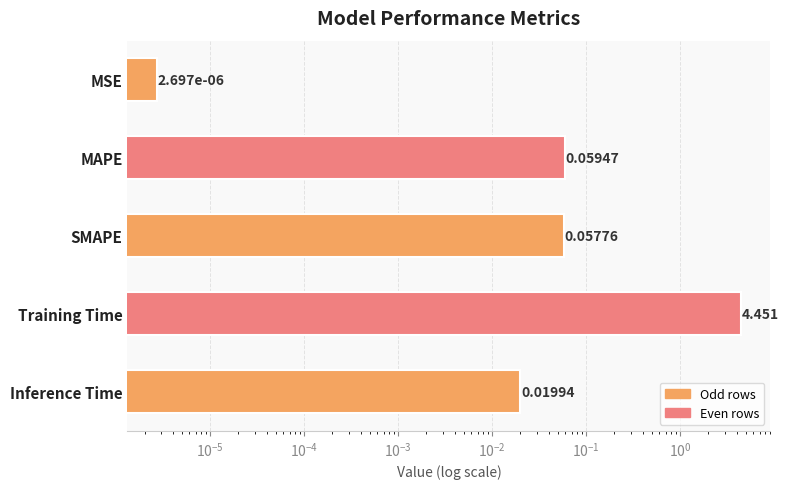

What is the maximum value shown in the chart?

4.5